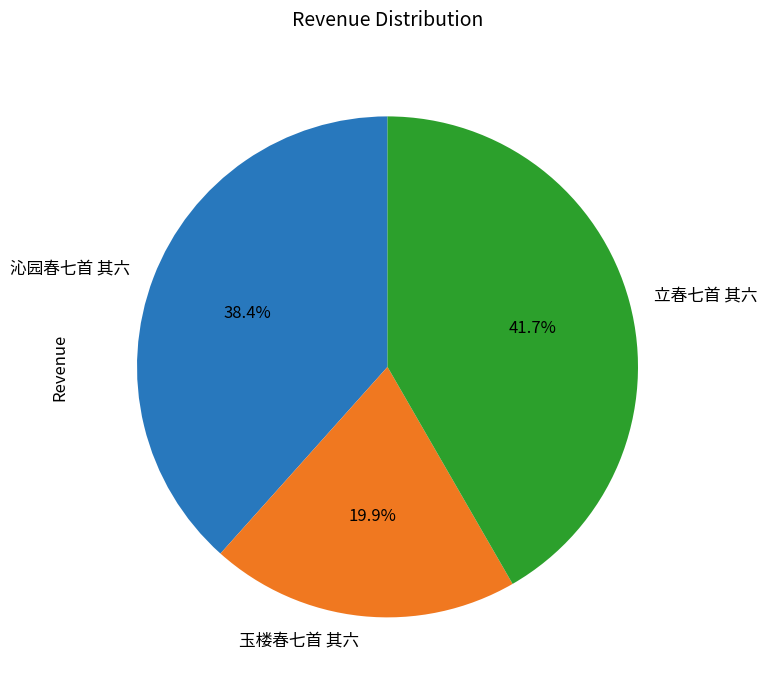

Approximately how many times larger is the value at 立春七首 其六 compared to 玉楼春七首 其六?

2.1